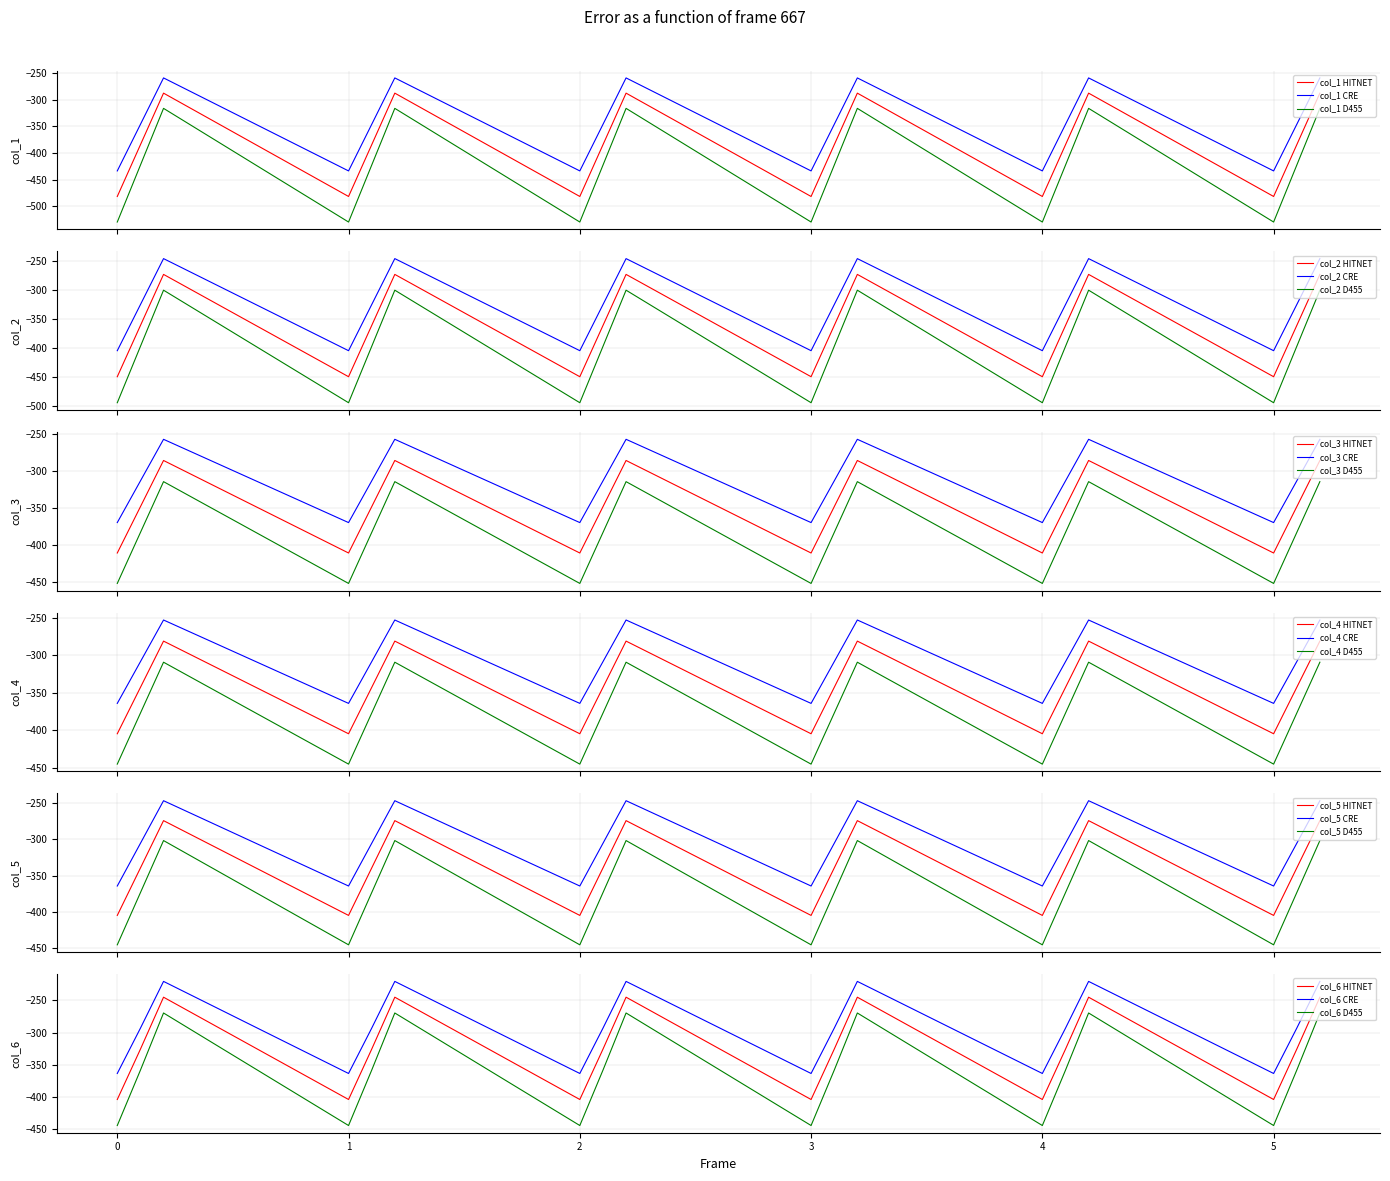

True or false: col_4 HITNET and col_4 D455 cross at least once.

False